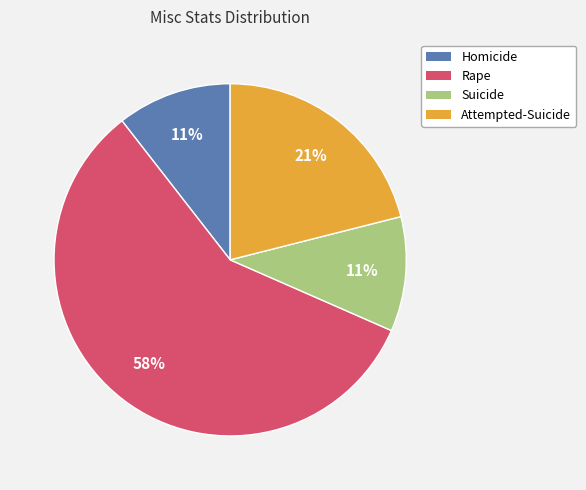

To the nearest percent, what percentage of the pie is Homicide?

11%